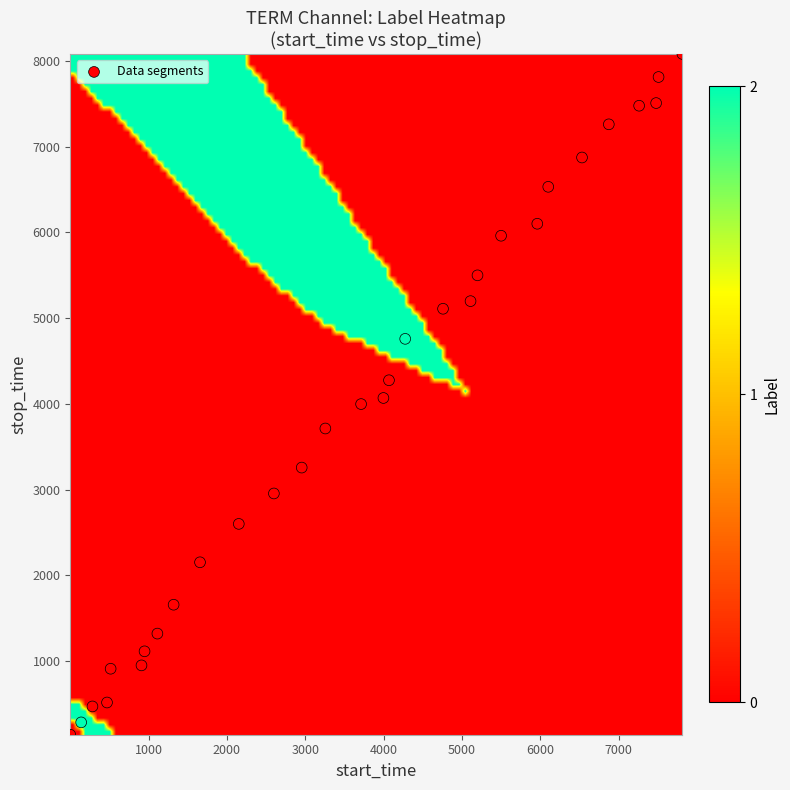

What is the range of Y values (max minus min)?

7943